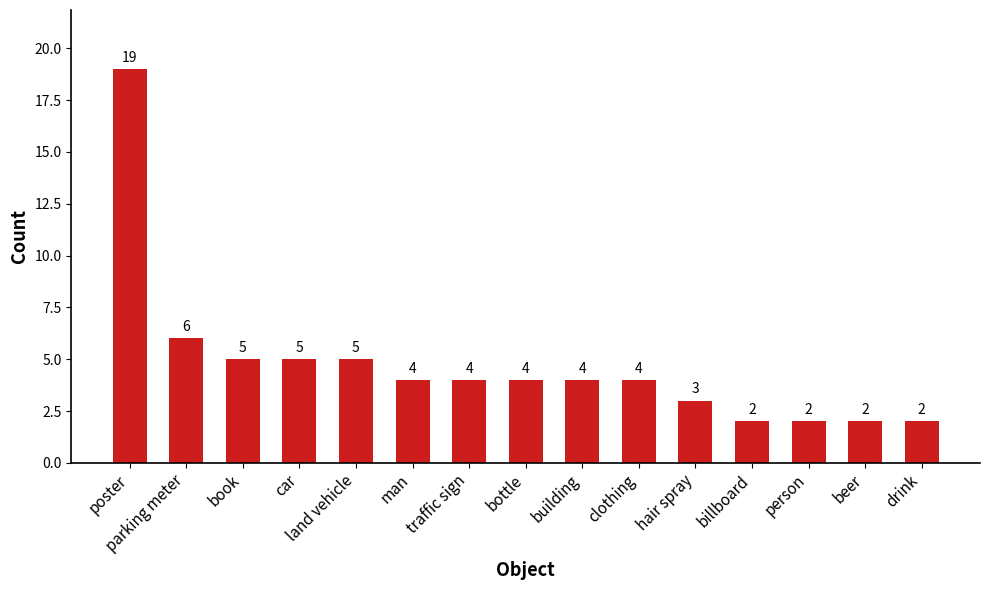

How many bars are there in total?

15